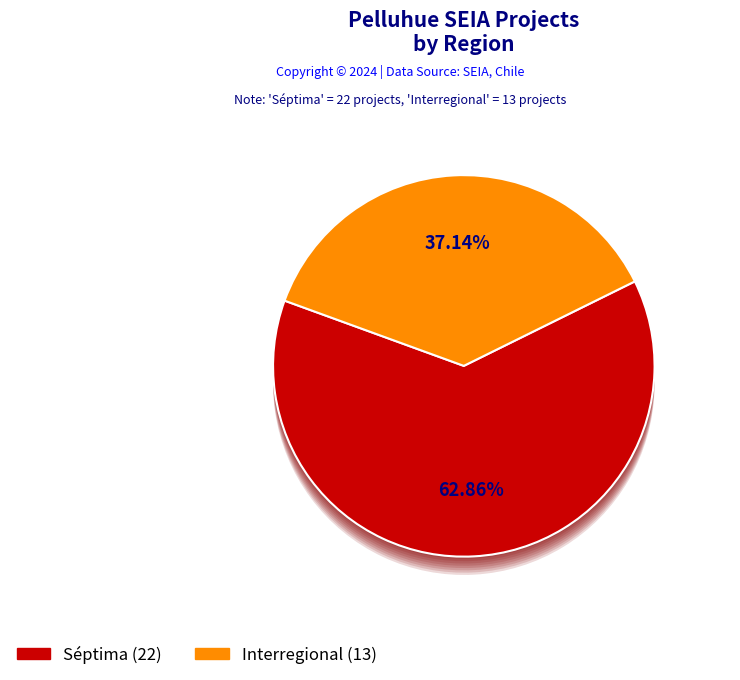

How much of the chart is everything except Séptima?

37.1%